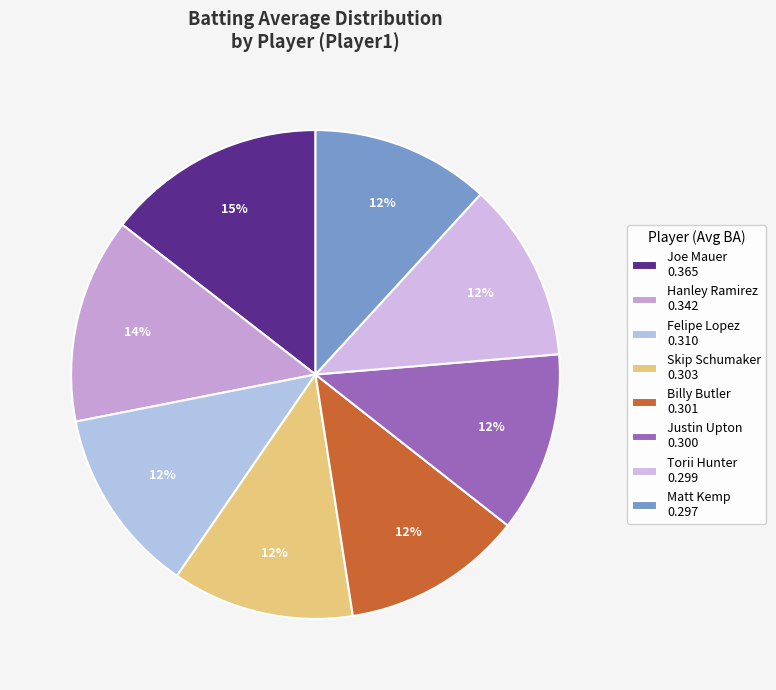

How many slices are in this pie chart?

8